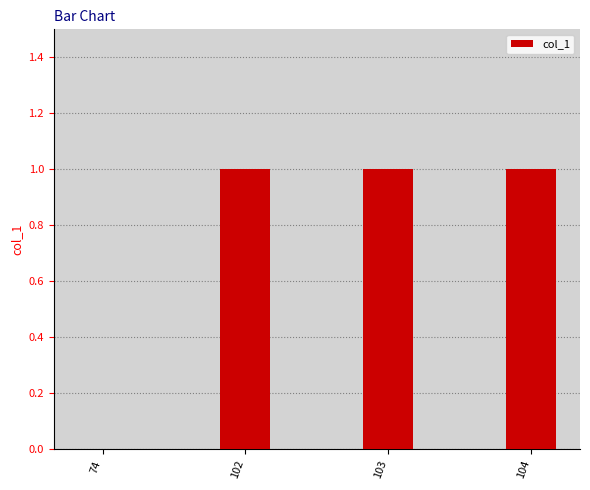

What is the change in value from 74 to 102?

+1